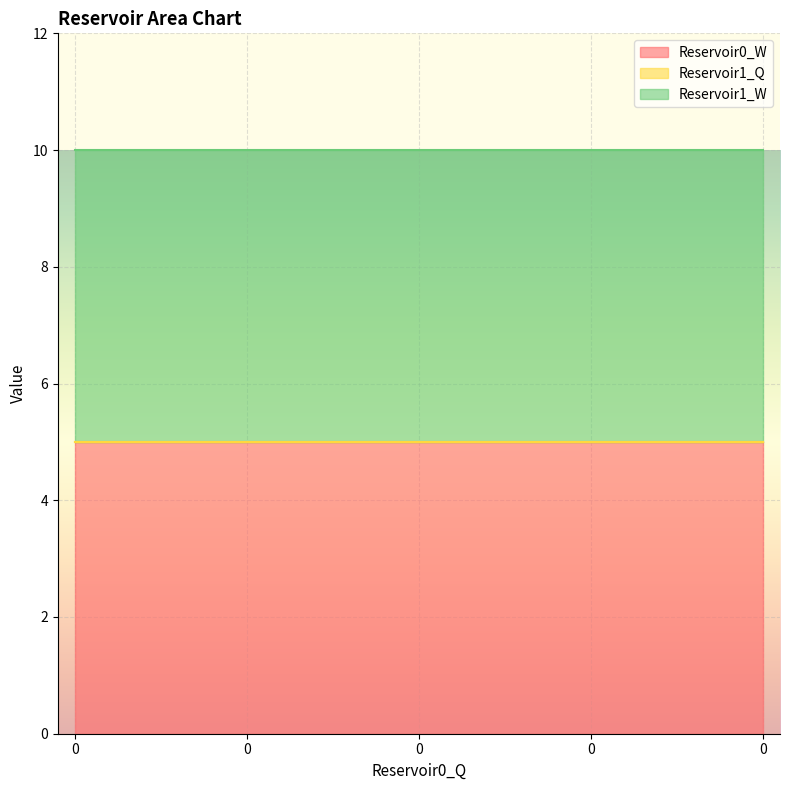

Does the chart display data point markers on the line(s)?

No